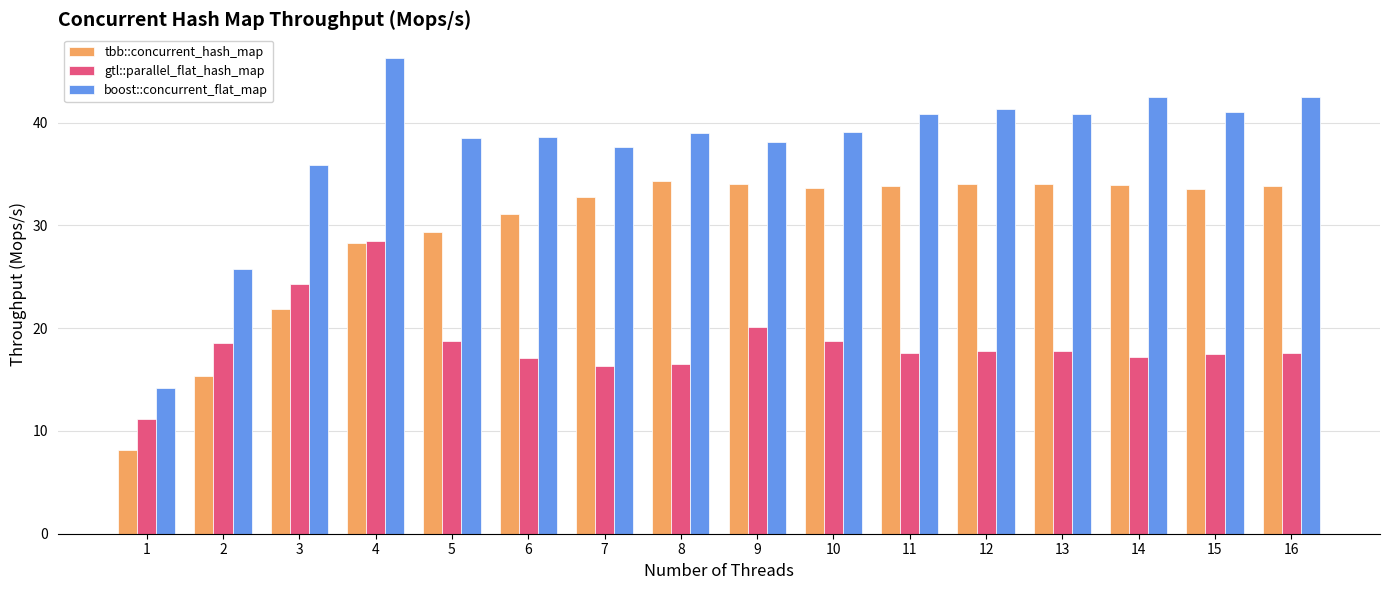

List the series in order of their peak value, lowest first.

gtl::parallel_flat_hash_map, tbb::concurrent_hash_map, boost::concurrent_flat_map